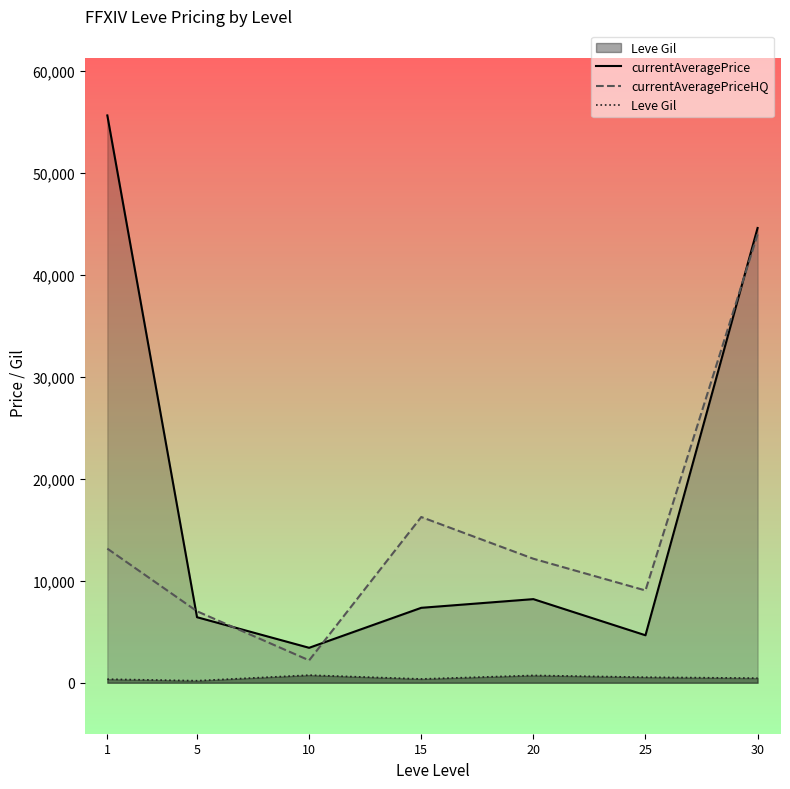

Does the chart have visible grid lines?

No